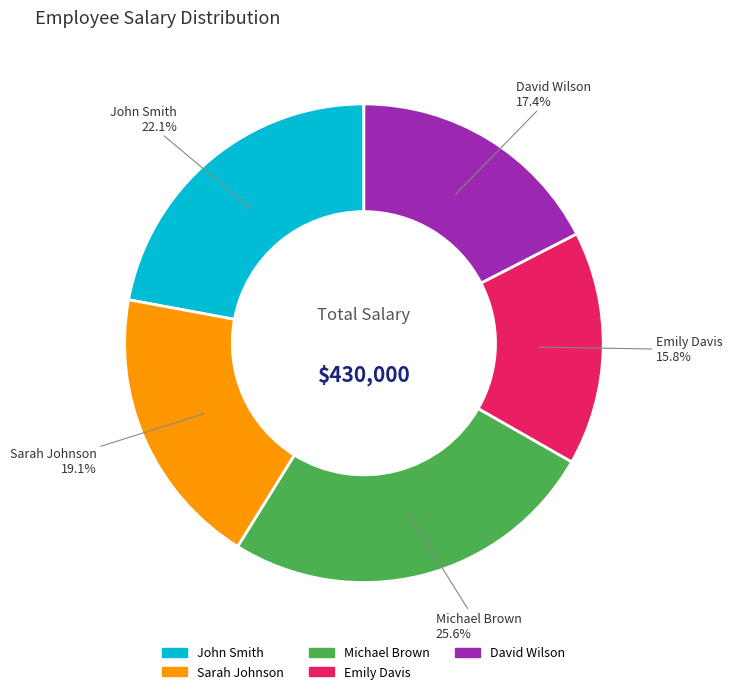

How much of the chart is everything except Emily Davis?

84.2%